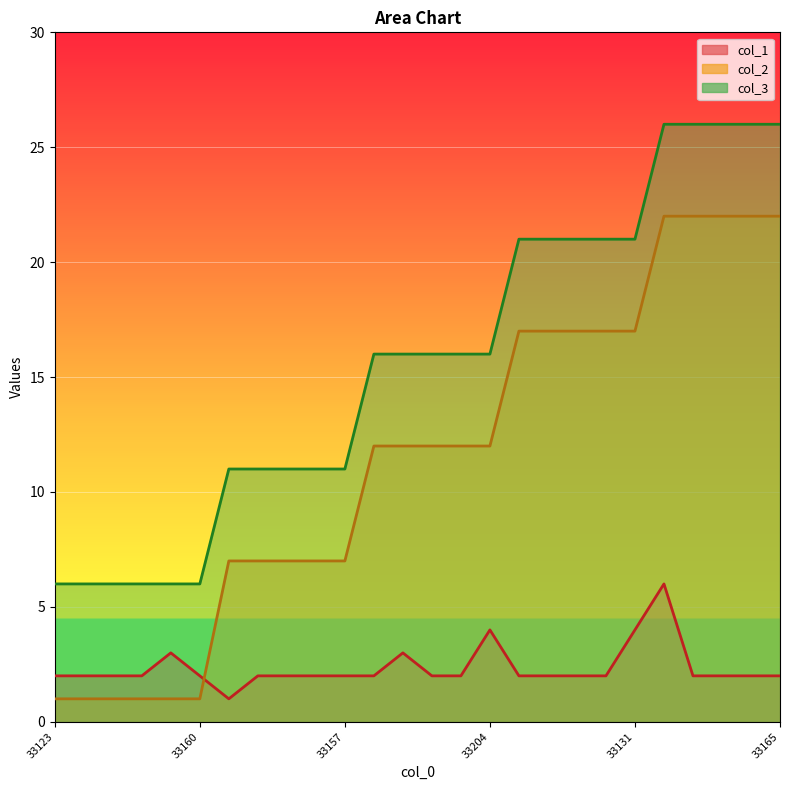

What is the label of the 3rd point from the left?

33080